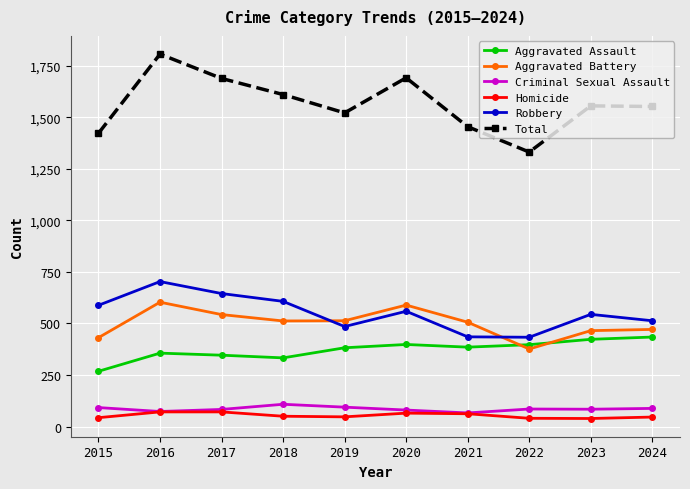

In Aggravated Battery, how many points are lower than both neighbors (excluding endpoints)?

2